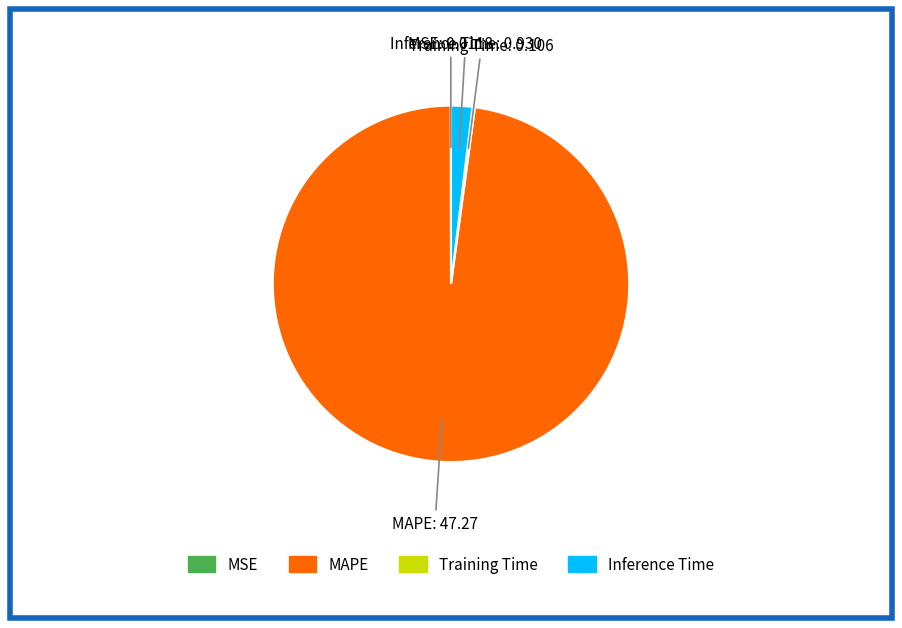

What is the largest slice in the pie chart?

MAPE